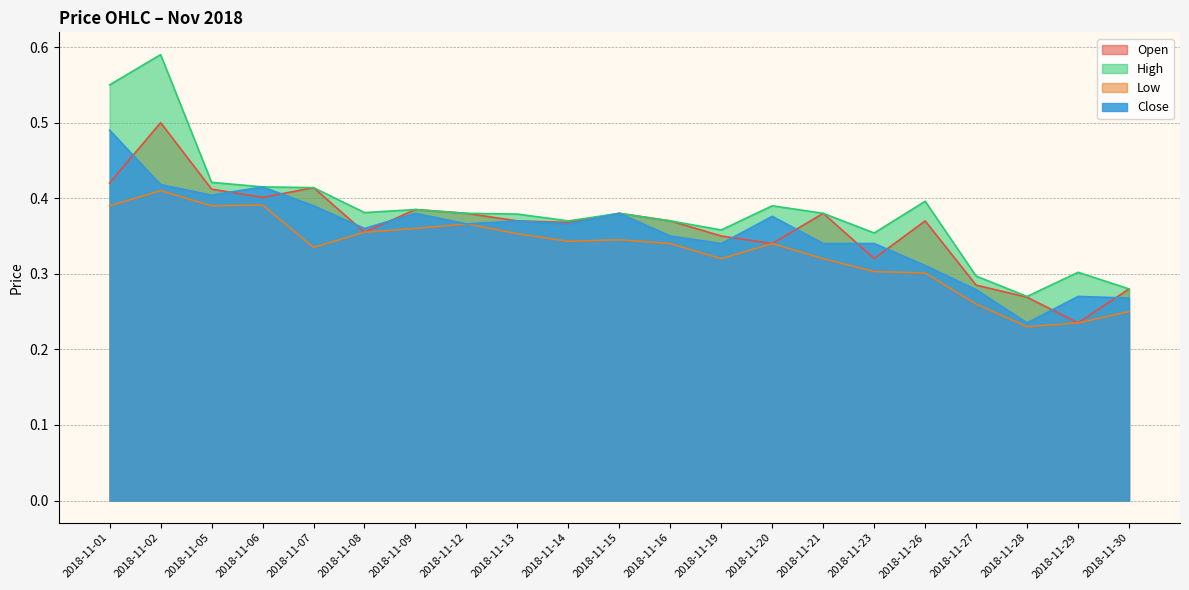

Reading right to left, transcribe all the data shown in this chart.

Open: 2018-11-30=0.3	2018-11-29=0.2	2018-11-28=0.3	2018-11-27=0.3	2018-11-26=0.4	2018-11-23=0.3	2018-11-21=0.4	2018-11-20=0.3	2018-11-19=0.3	2018-11-16=0.4	2018-11-15=0.4	2018-11-14=0.4	2018-11-13=0.4	2018-11-12=0.4	2018-11-09=0.4	2018-11-08=0.4	2018-11-07=0.4	2018-11-06=0.4	2018-11-05=0.4	2018-11-02=0.5	2018-11-01=0.4
High: 2018-11-30=0.3	2018-11-29=0.3	2018-11-28=0.3	2018-11-27=0.3	2018-11-26=0.4	2018-11-23=0.4	2018-11-21=0.4	2018-11-20=0.4	2018-11-19=0.4	2018-11-16=0.4	2018-11-15=0.4	2018-11-14=0.4	2018-11-13=0.4	2018-11-12=0.4	2018-11-09=0.4	2018-11-08=0.4	2018-11-07=0.4	2018-11-06=0.4	2018-11-05=0.4	2018-11-02=0.6	2018-11-01=0.6
Low: 2018-11-30=0.2	2018-11-29=0.2	2018-11-28=0.2	2018-11-27=0.3	2018-11-26=0.3	2018-11-23=0.3	2018-11-21=0.3	2018-11-20=0.3	2018-11-19=0.3	2018-11-16=0.3	2018-11-15=0.3	2018-11-14=0.3	2018-11-13=0.4	2018-11-12=0.4	2018-11-09=0.4	2018-11-08=0.4	2018-11-07=0.3	2018-11-06=0.4	2018-11-05=0.4	2018-11-02=0.4	2018-11-01=0.4
Close: 2018-11-30=0.3	2018-11-29=0.3	2018-11-28=0.2	2018-11-27=0.3	2018-11-26=0.3	2018-11-23=0.3	2018-11-21=0.3	2018-11-20=0.4	2018-11-19=0.3	2018-11-16=0.3	2018-11-15=0.4	2018-11-14=0.4	2018-11-13=0.4	2018-11-12=0.4	2018-11-09=0.4	2018-11-08=0.4	2018-11-07=0.4	2018-11-06=0.4	2018-11-05=0.4	2018-11-02=0.4	2018-11-01=0.5